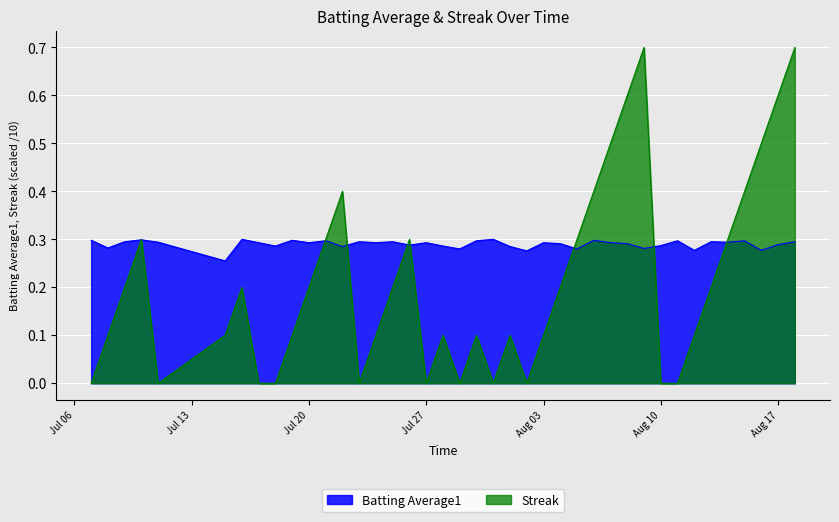

What is the greatest value displayed?

0.7